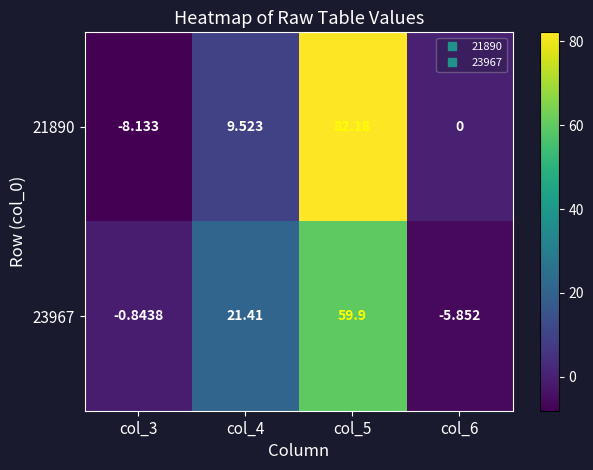

At which category is the sum across all series the highest?

col_5